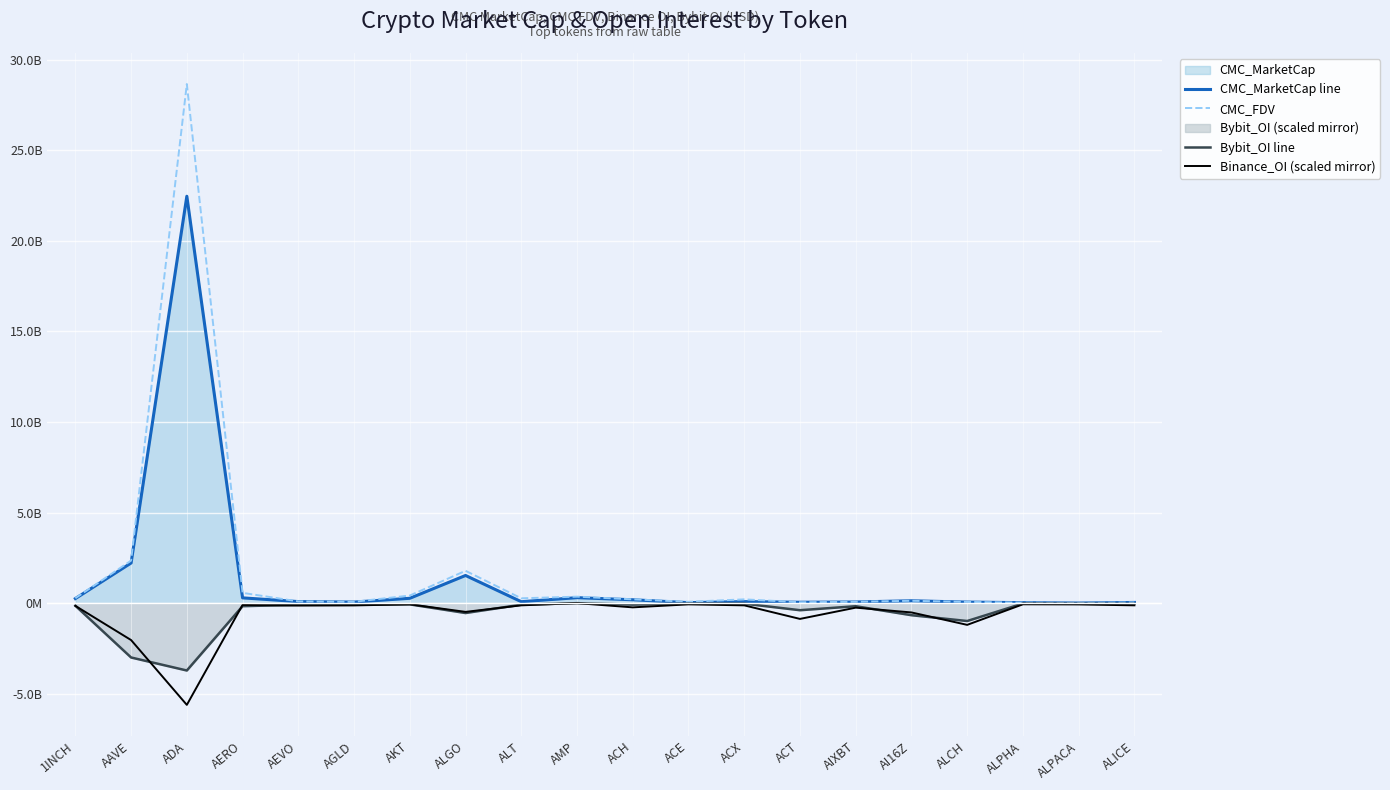

True or false: CMC_FDV has more than 1 interior local peaks.

True